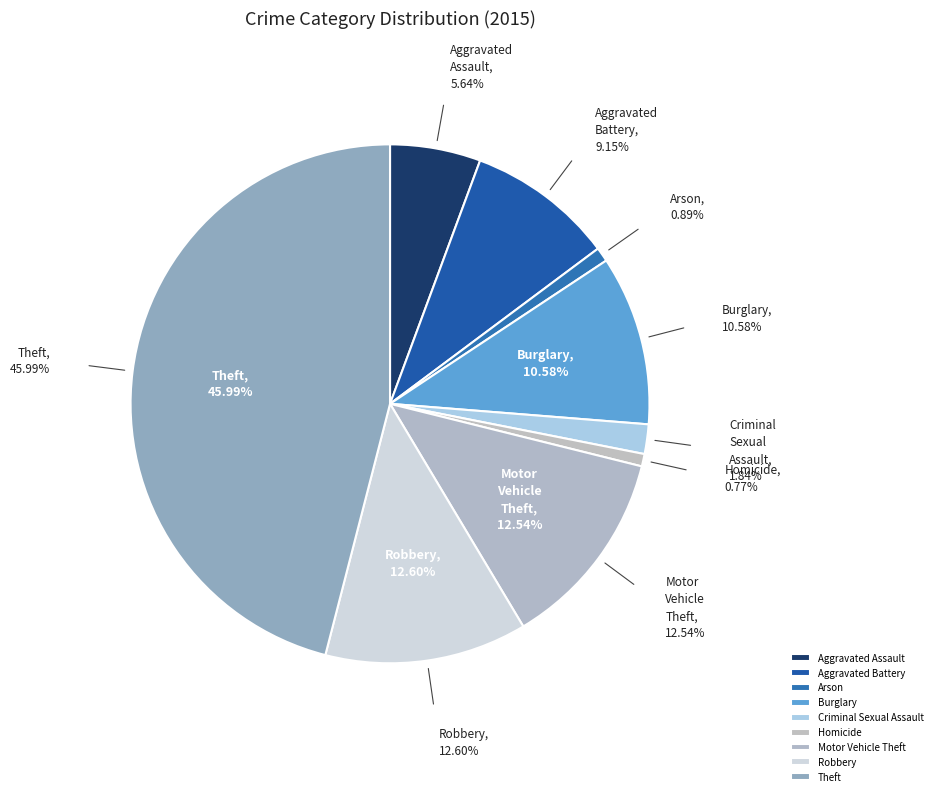

What percentage is the Homicide slice, to the nearest percent?

1%